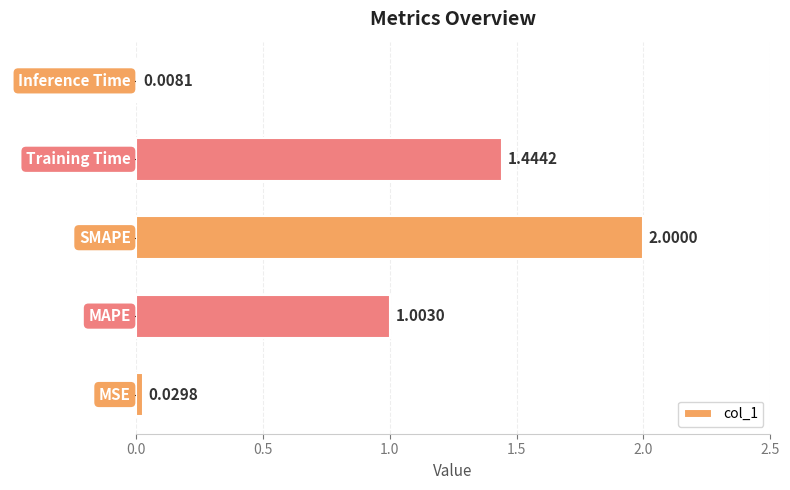

Are the bars horizontal?

Yes